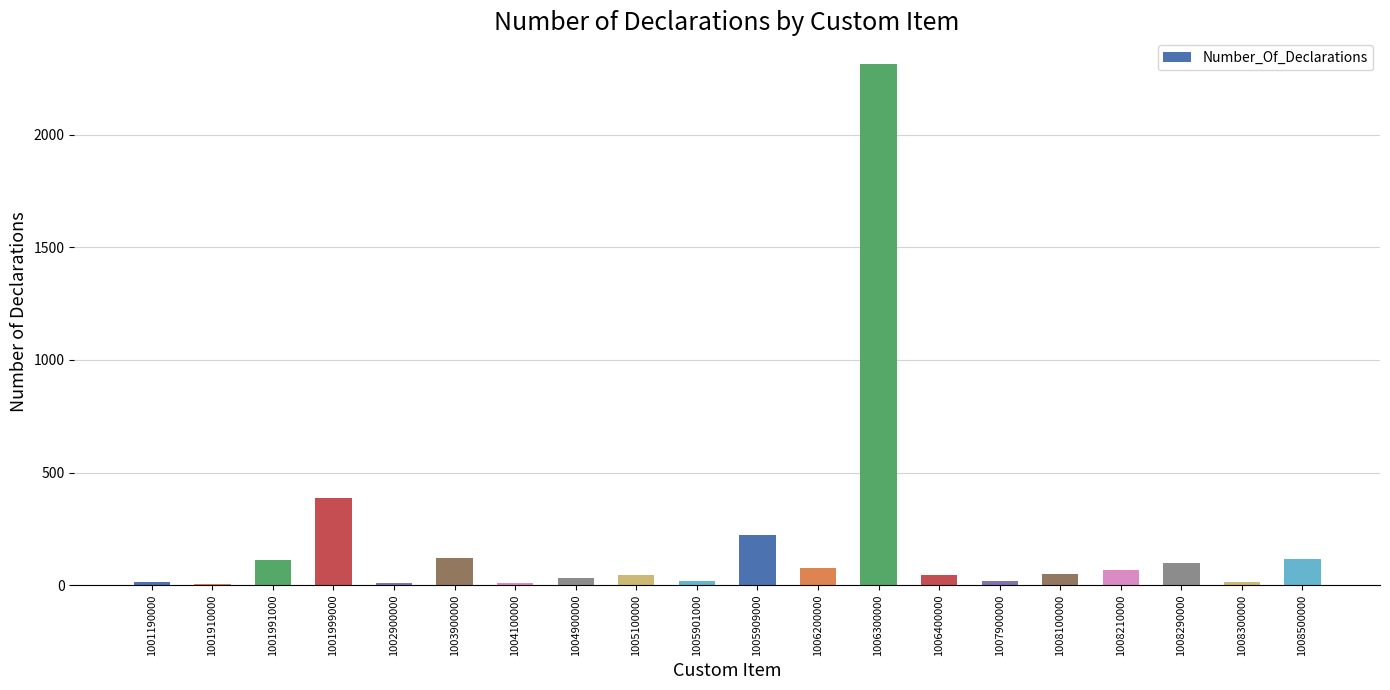

The chart shows a value of 9 at 1005901000. True or false?

False